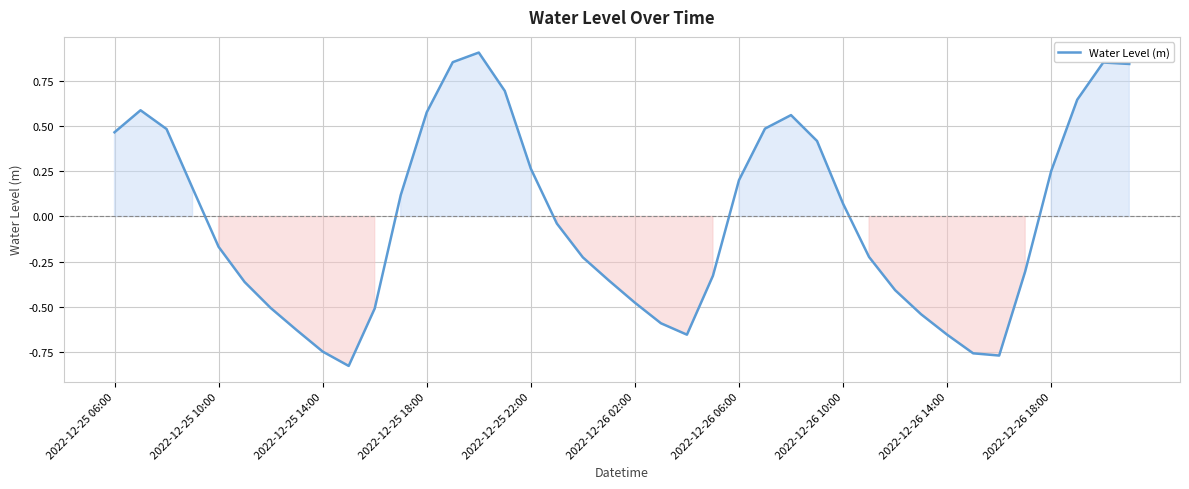

What is the difference between the maximum and minimum values?

1.7